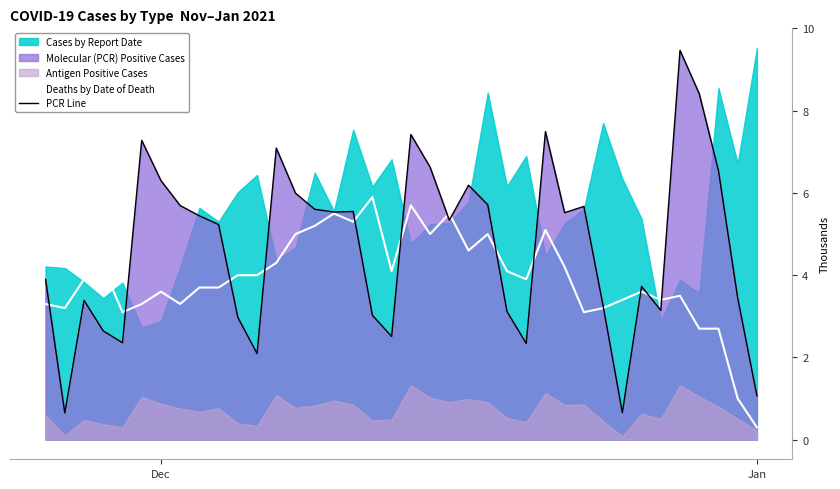

At which label does Deaths by Date of Death reach its minimum?

Jan